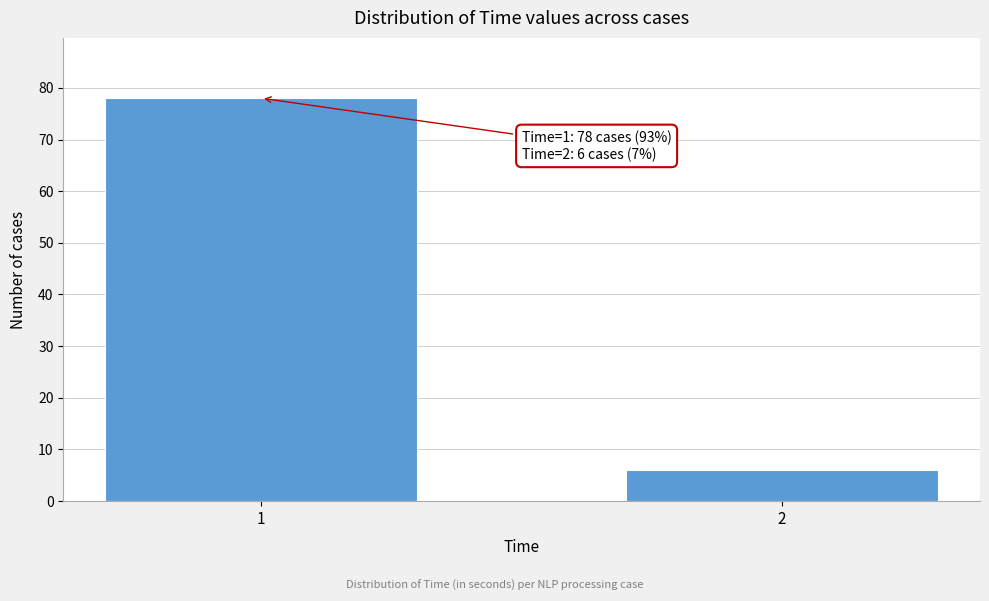

Reading left to right, transcribe all the data shown in this chart.

78	6